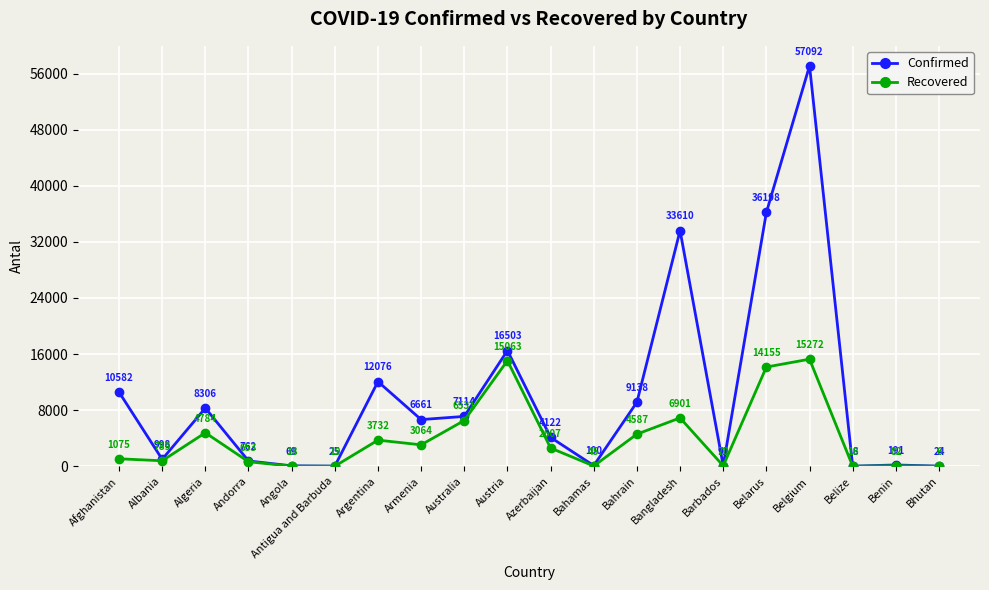

At which category does Confirmed reach its first local peak?

Algeria